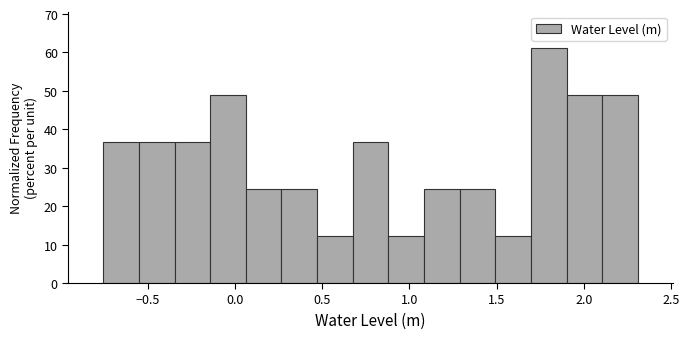

Reading left to right, list every bar in this chart as the range it spans on the x-axis followed by its height. Neither the bar edges nor the heights are printed on the chart, so give them approximately, as read against the axes.

-0.75 to -0.55: 37
-0.55 to -0.35: 37
-0.35 to -0.15: 37
-0.15 to 0.05: 49
0.05 to 0.25: 24
0.25 to 0.45: 24
0.45 to 0.70: 12
0.70 to 0.90: 37
0.90 to 1.10: 12
1.10 to 1.30: 24
1.30 to 1.50: 24
1.50 to 1.70: 12
1.70 to 1.90: 61
1.90 to 2.10: 49
2.10 to 2.30: 49